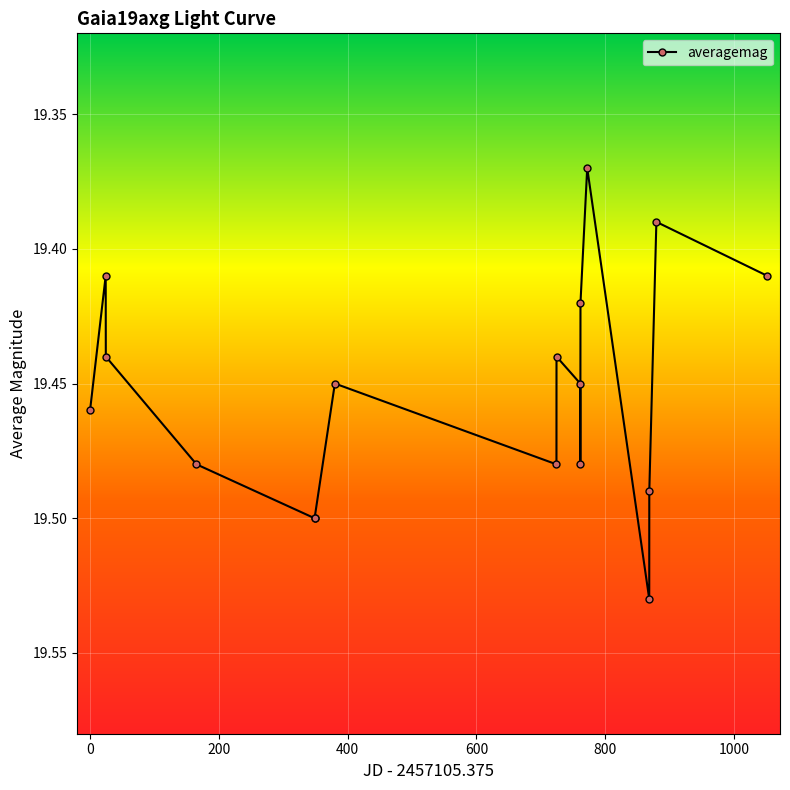

Count the values in the range 19 to 20.

17